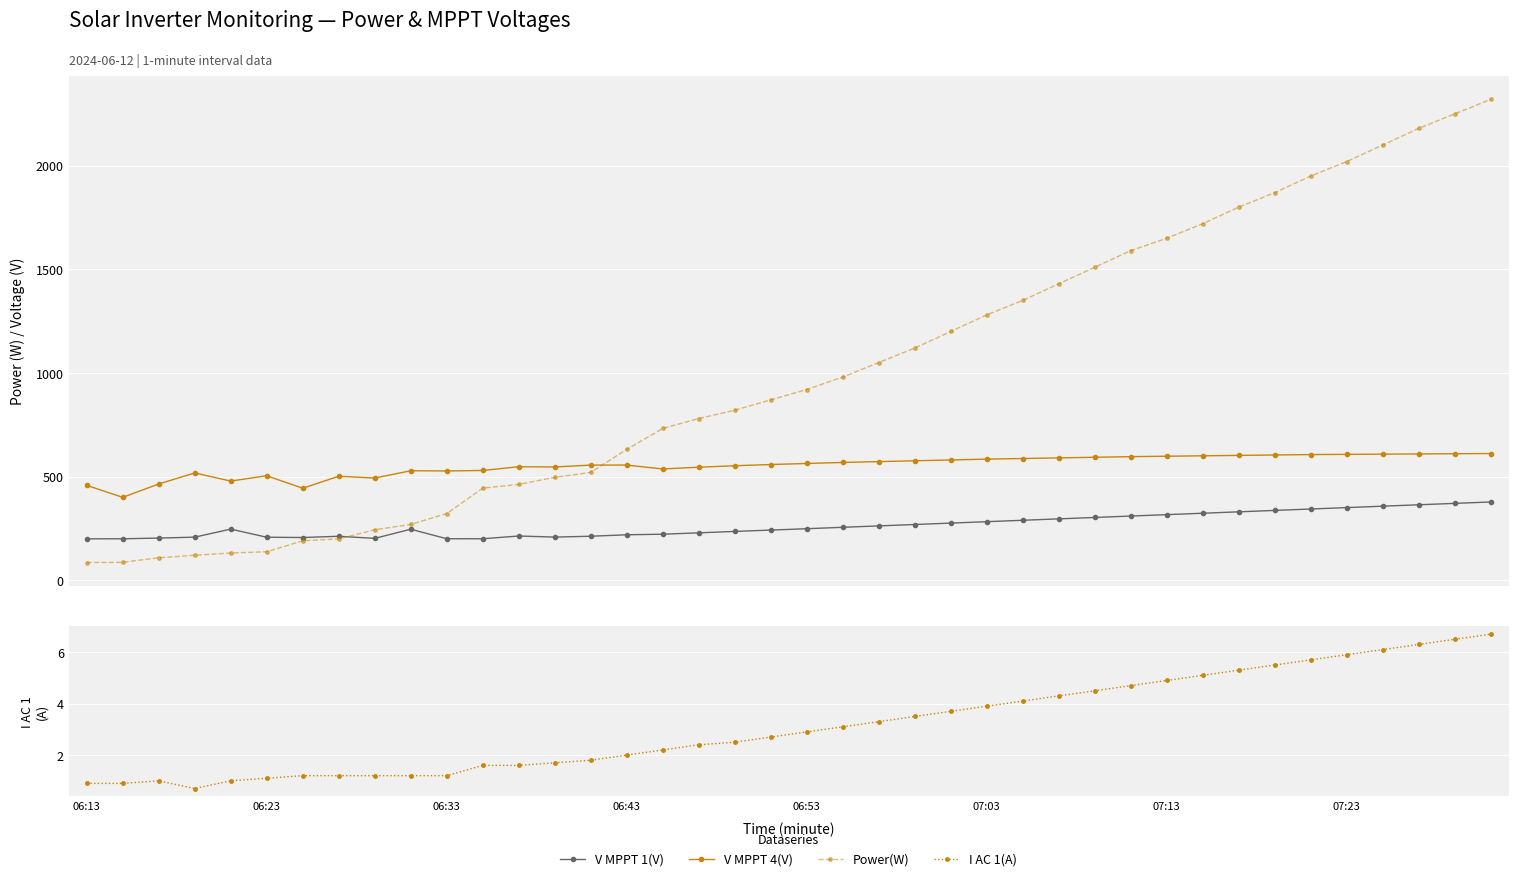

What is the sum of all V MPPT 1(V) values?

10559.7